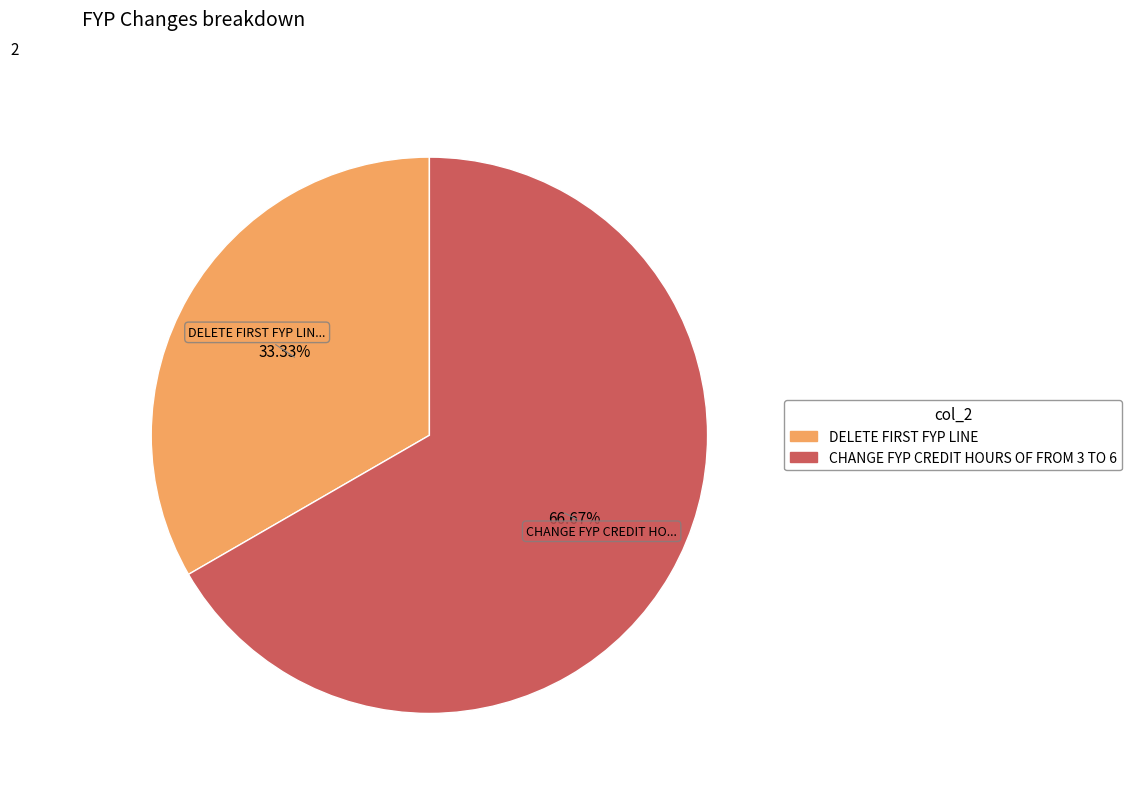

Rank the categories by value from highest to lowest.

CHANGE FYP CREDIT HOURS OF FROM 3 TO 6, DELETE FIRST FYP LINE